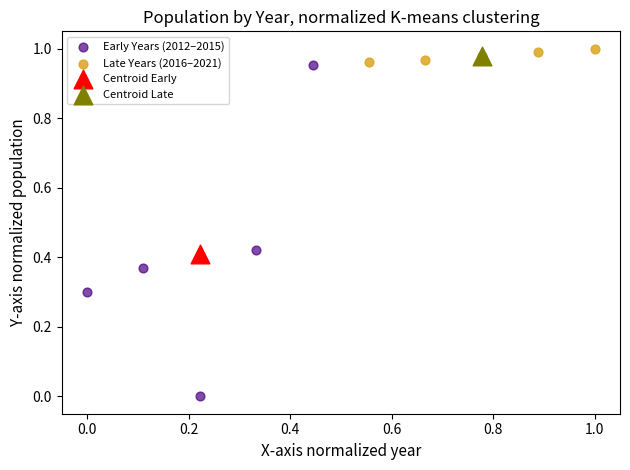

What are all the series names shown in the legend?

Early Years (2012–2015), Late Years (2016–2021), Centroid Early, Centroid Late